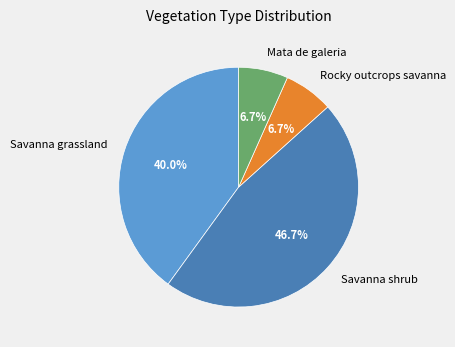

Which category has the biggest portion of the pie?

Savanna shrub